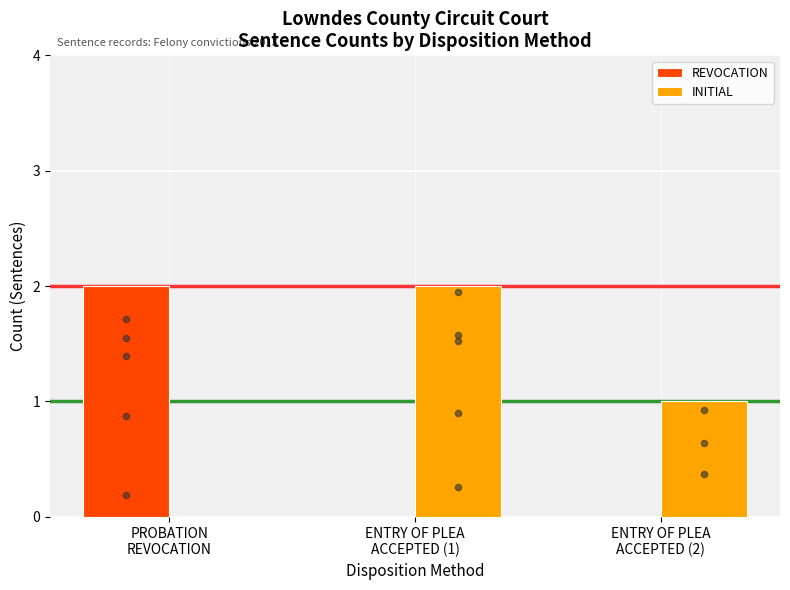

Is the value of INITIAL at PROBATION
REVOCATION greater than the value of REVOCATION at ENTRY OF PLEA
ACCEPTED (1)?

No